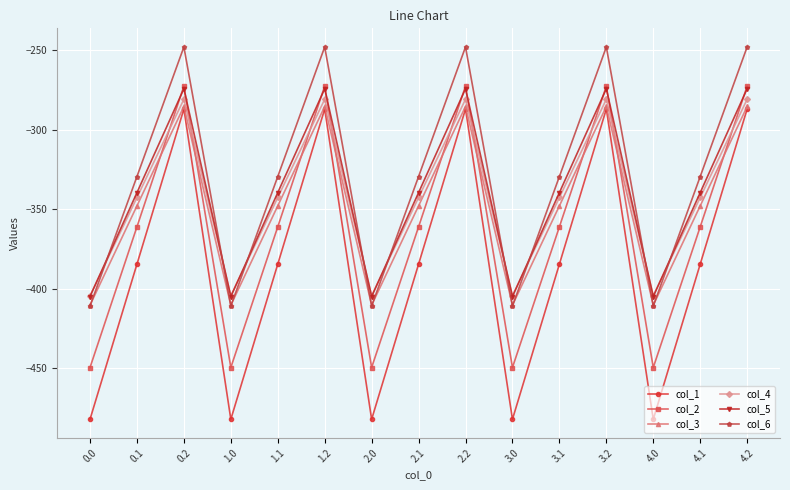

What position from the right is 0.2?

13